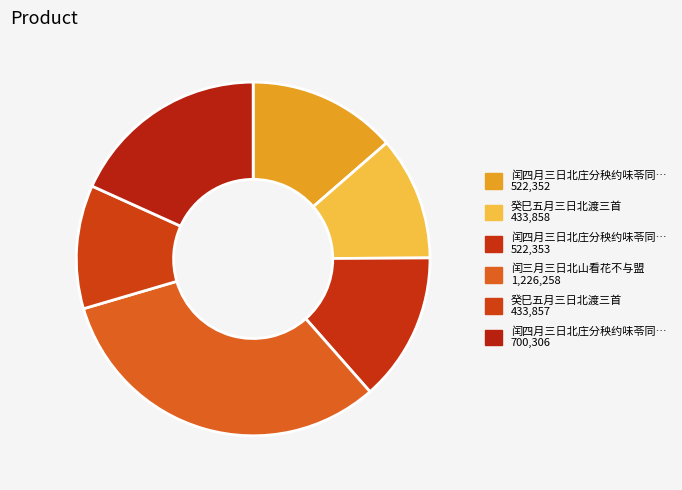

Count the number of slices in the pie.

6